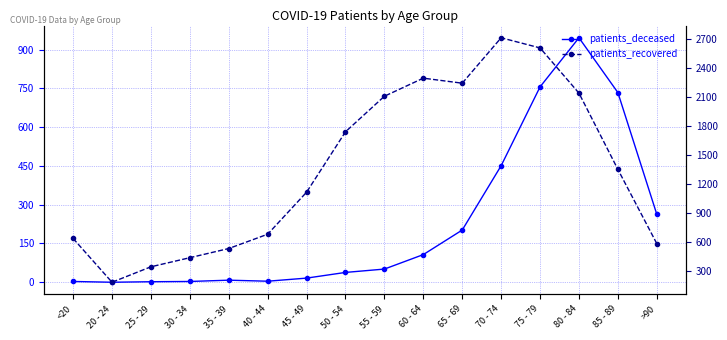

What is the value of the patients_recovered point at the 10th from the left?

2294